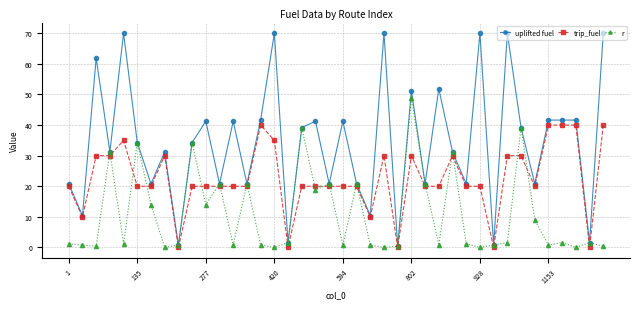

What is the maximum value shown in the chart?

70.0